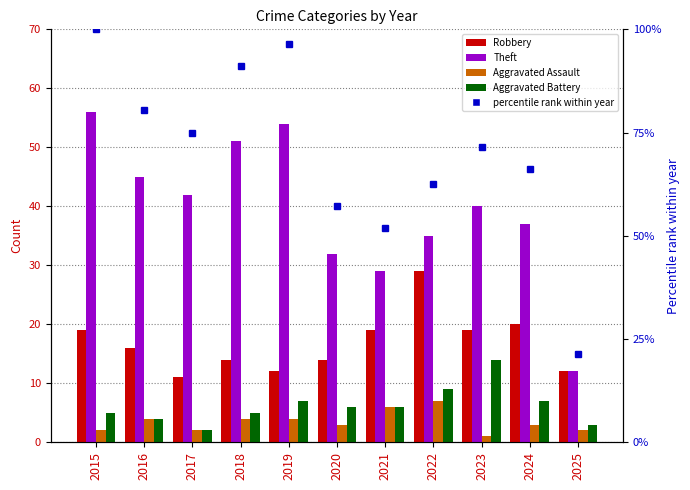

What is the difference between the highest and lowest values at 2023?

70.4